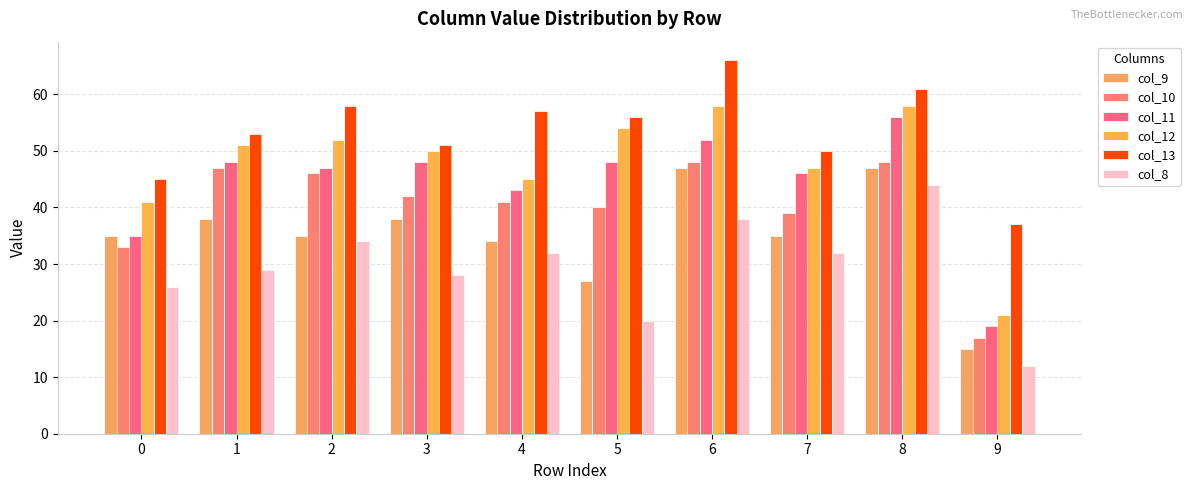

What is the difference between the second highest and second lowest values in the col_12 series?

17